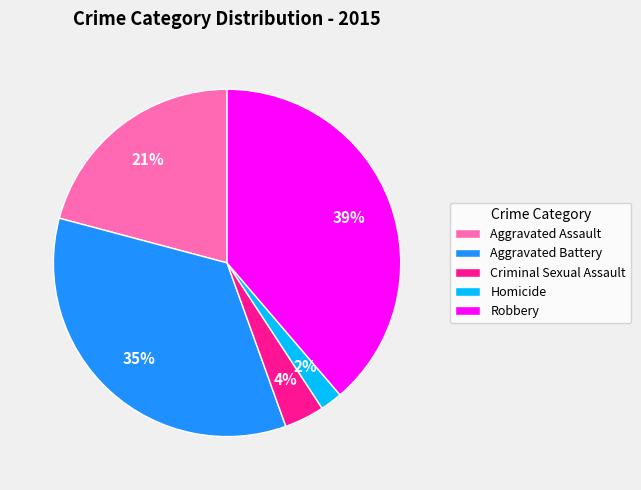

To the nearest percent, what is the difference between the Criminal Sexual Assault and Aggravated Battery slice percentages?

31%